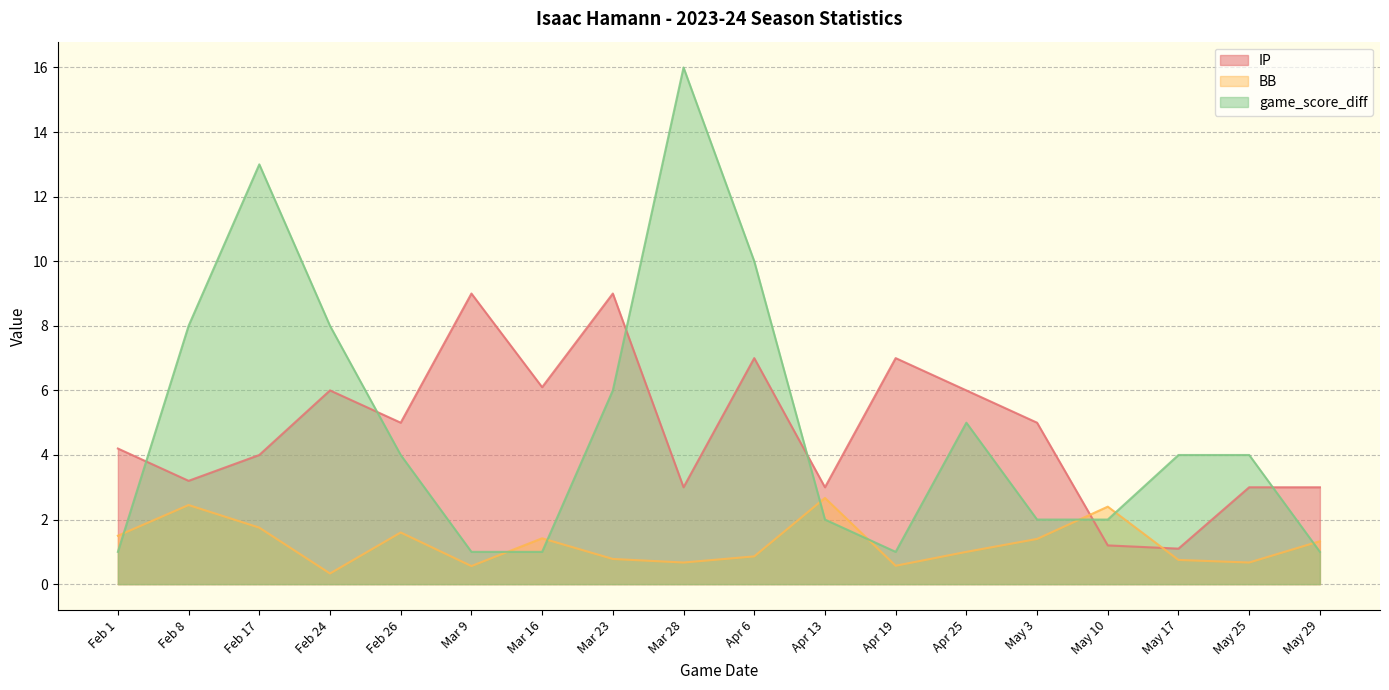

The value of game_score_diff at Apr 25 is 5.0. True or false?

True